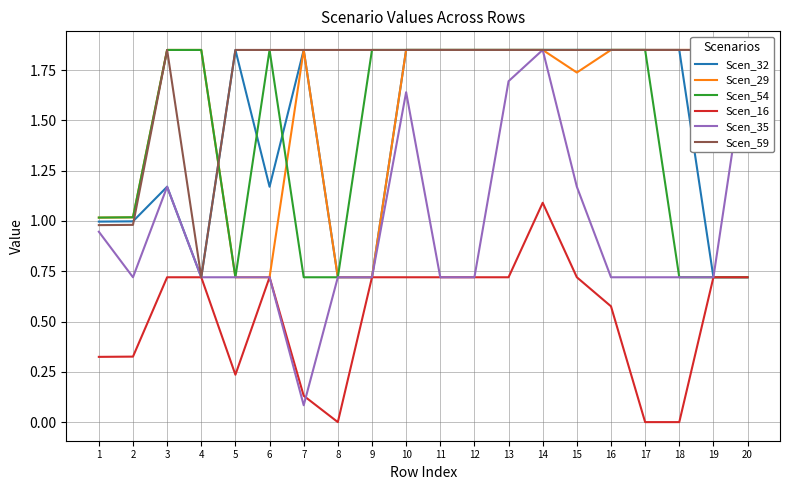

Which series changed the most between 17 and 19?

Scen_32